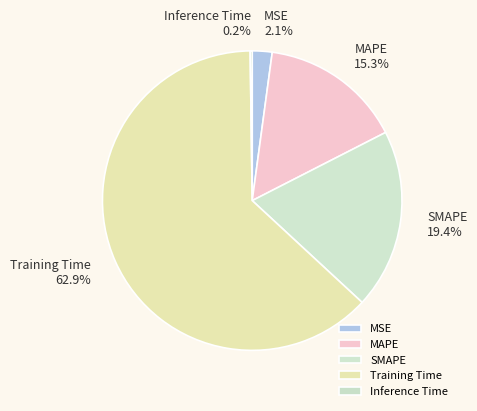

What portion of the pie excludes SMAPE?

80.6%